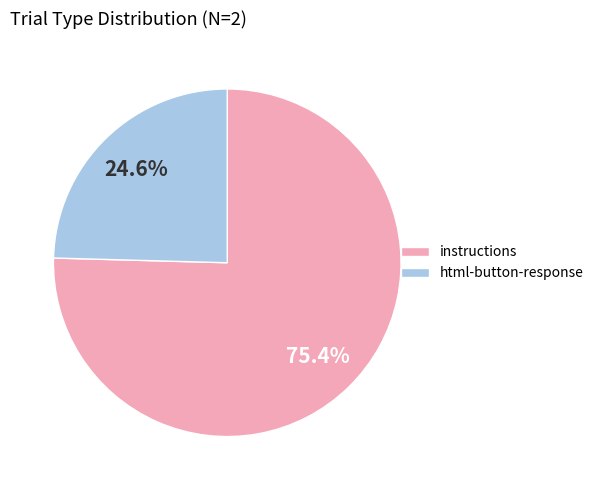

Which slice is the smallest?

html-button-response